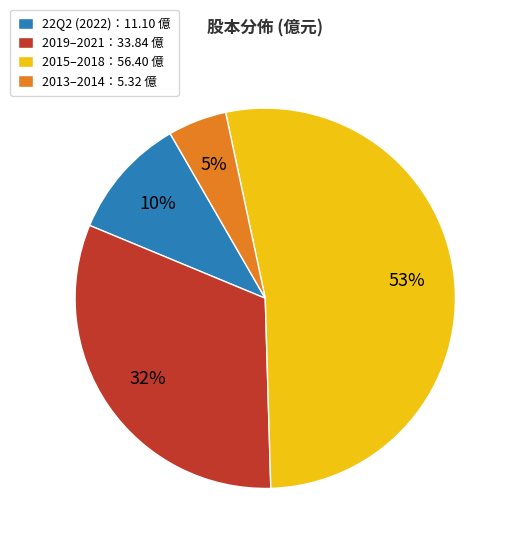

Combined, do 2019–2021：33.84 億 and 2015–2018：56.40 億 account for over 50%?

Yes